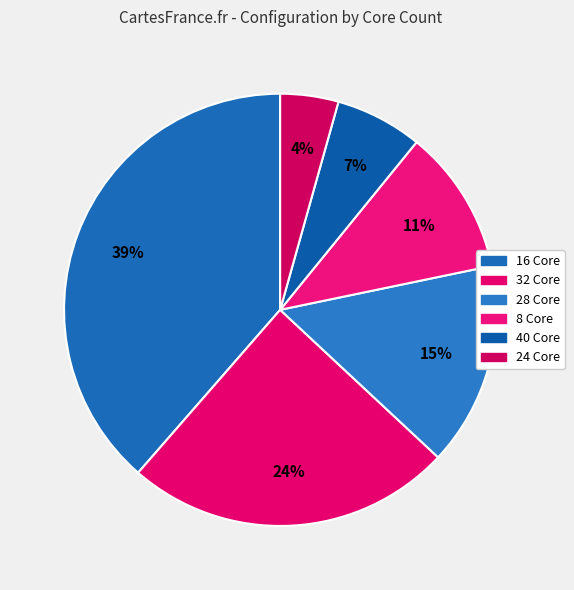

The 16 Core slice represents 25% of the pie. True or false?

False